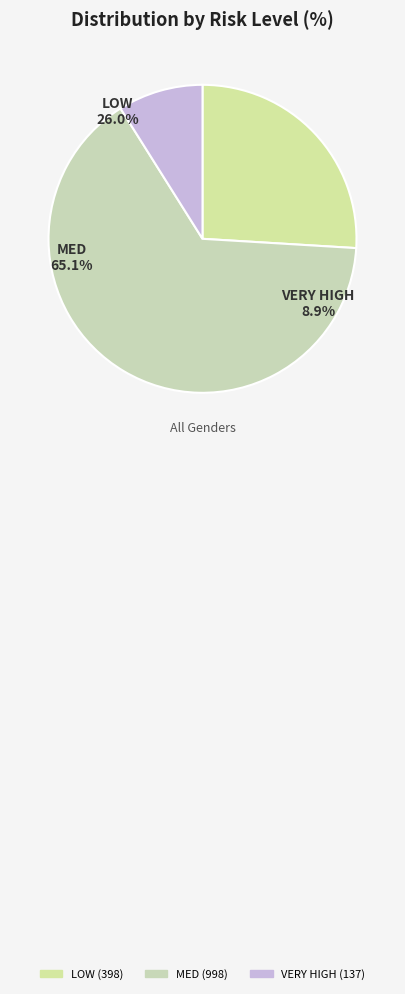

How many segments does this pie chart have?

3